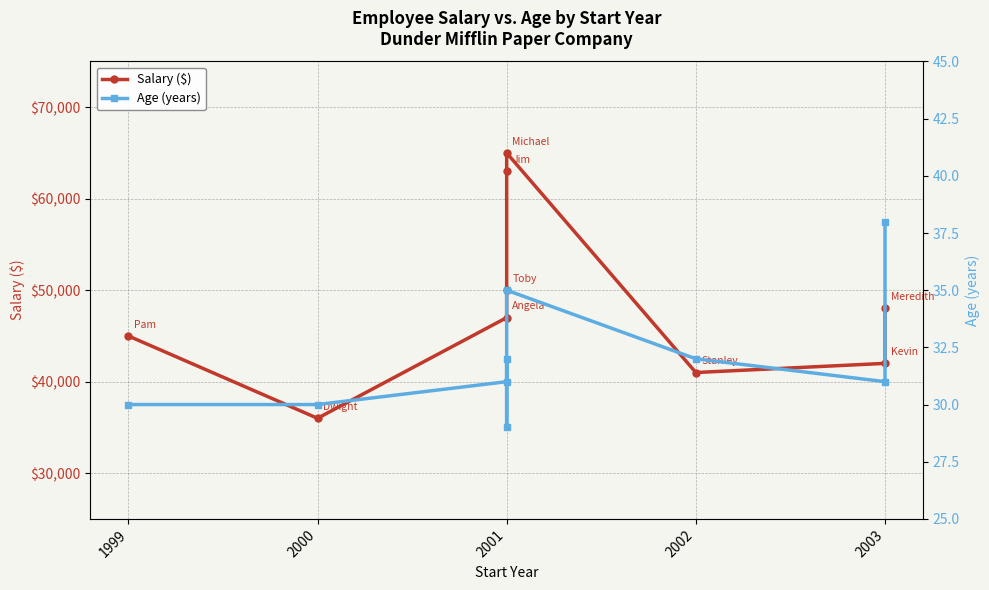

What is the total value across all series at 2002?

41032